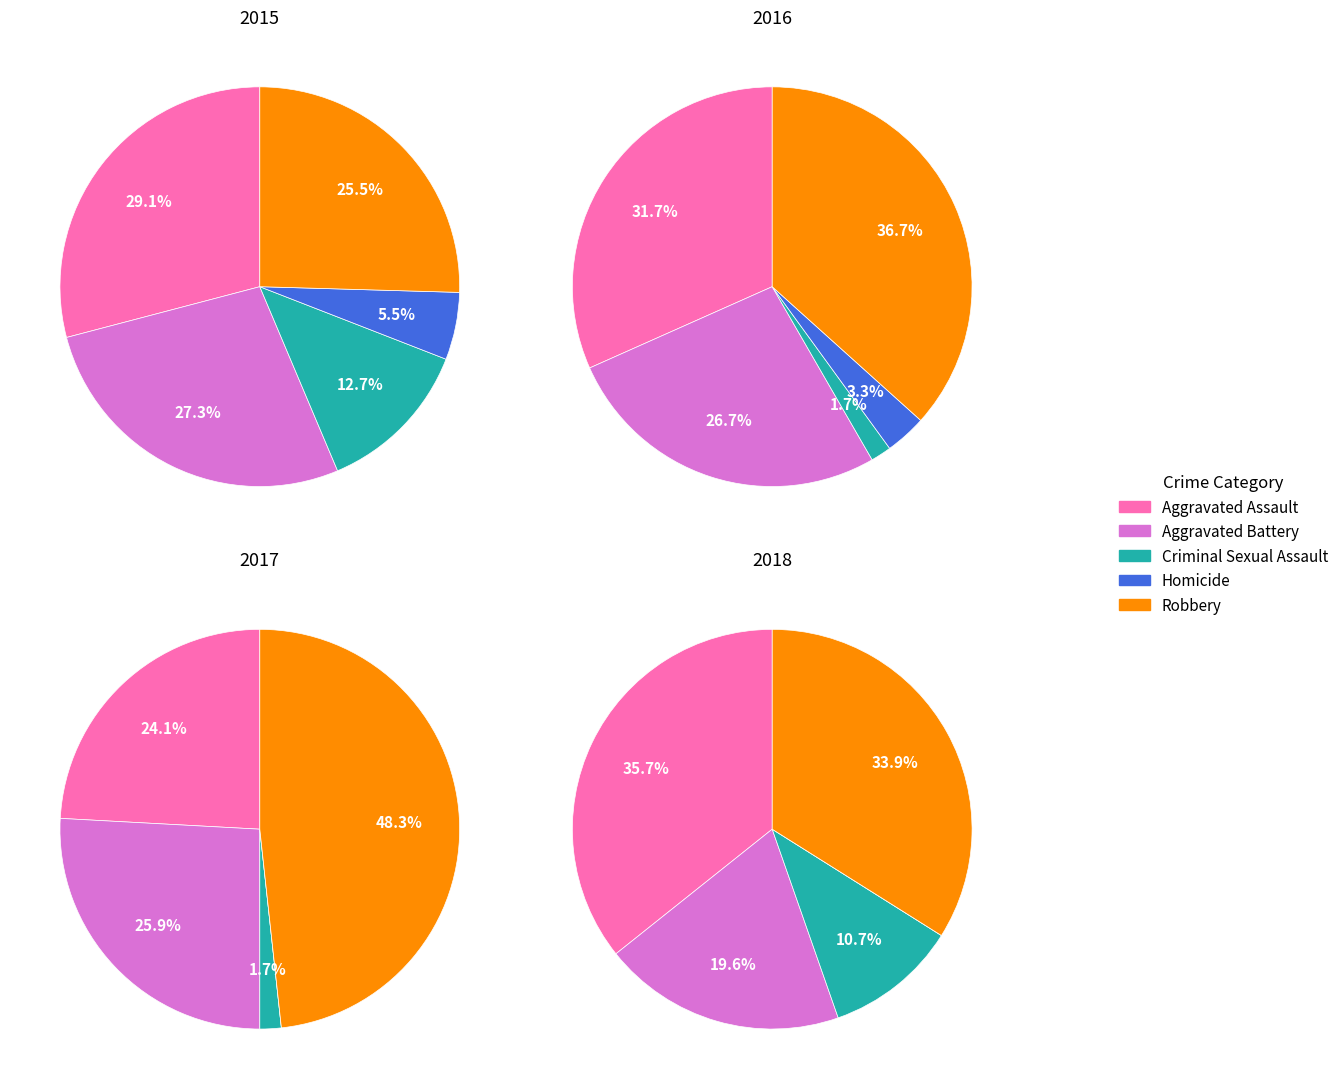

Which series has the widest spread of values?

2017